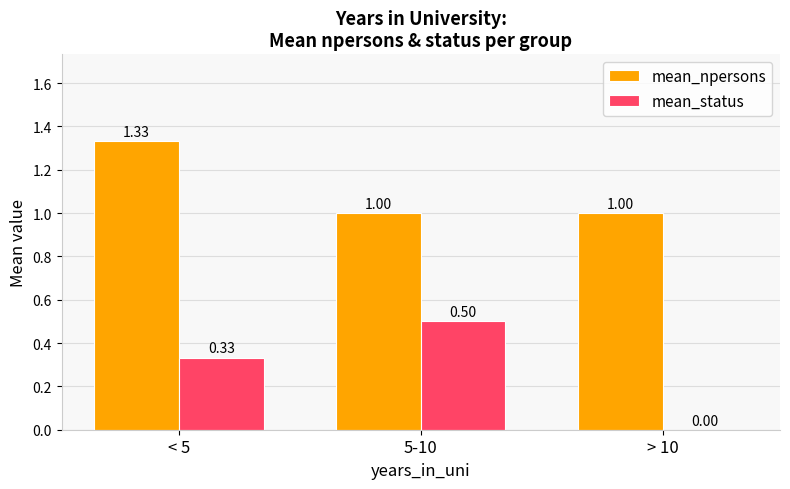

What is the total value across all series at > 10?

1.0